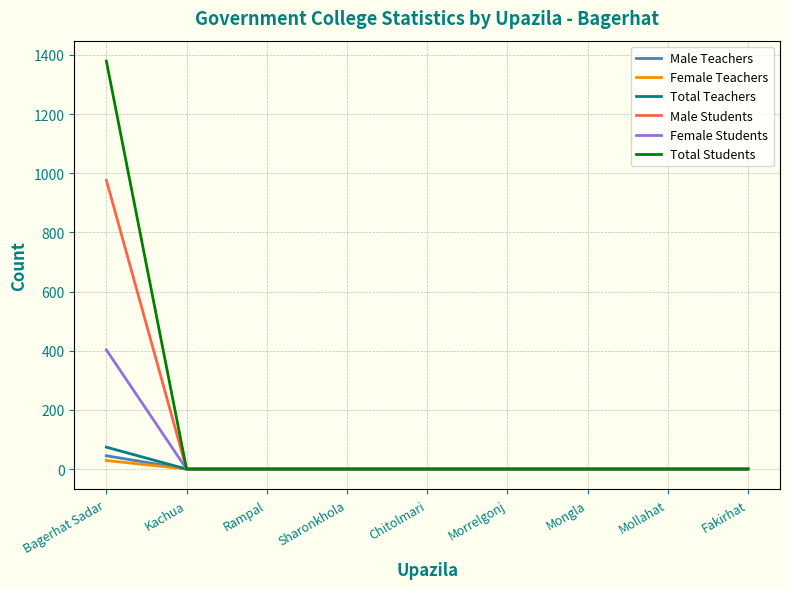

Which series has the widest spread of values?

Total Students